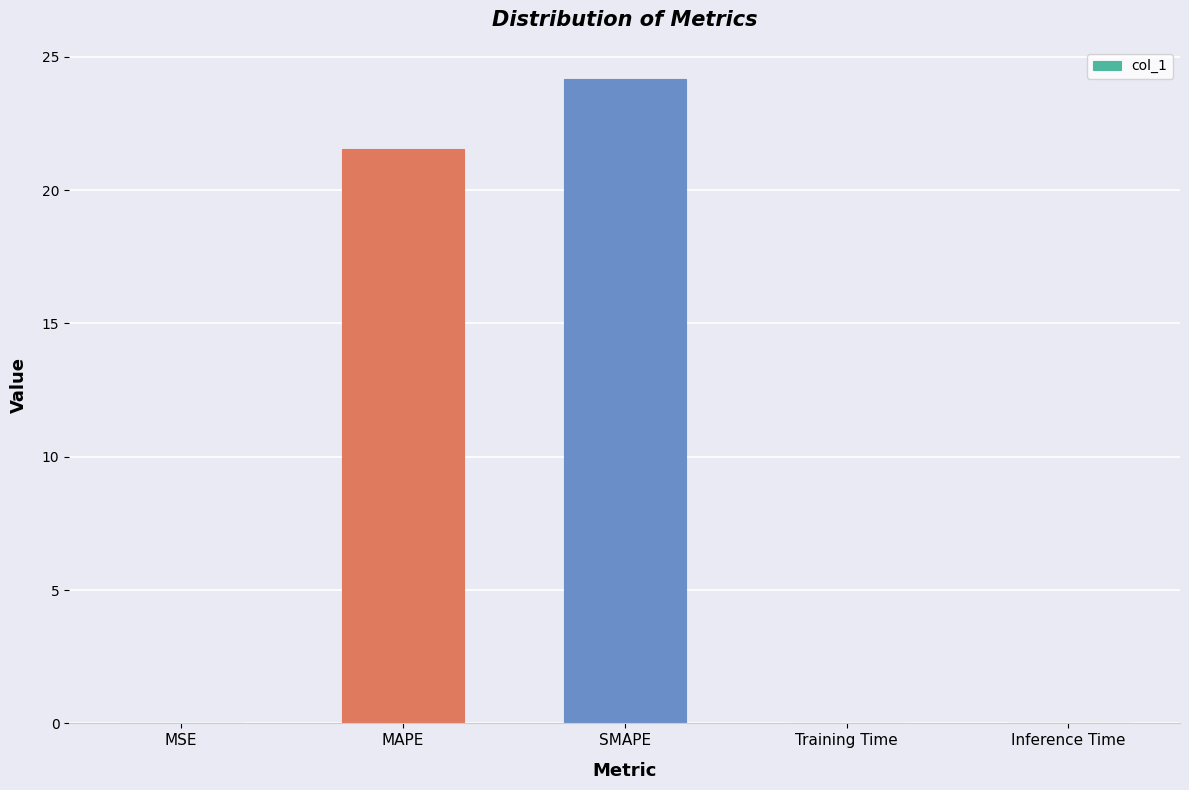

What is the sum of all values?

45.7